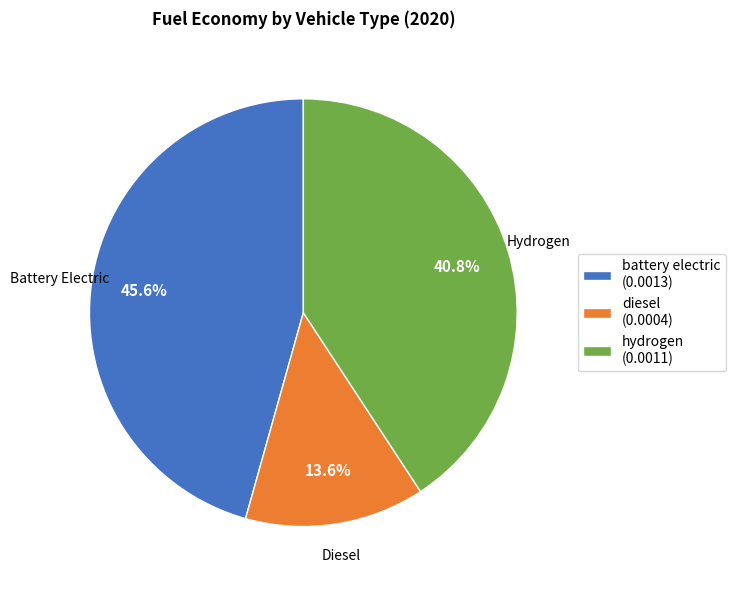

Does any single category account for the majority?

No